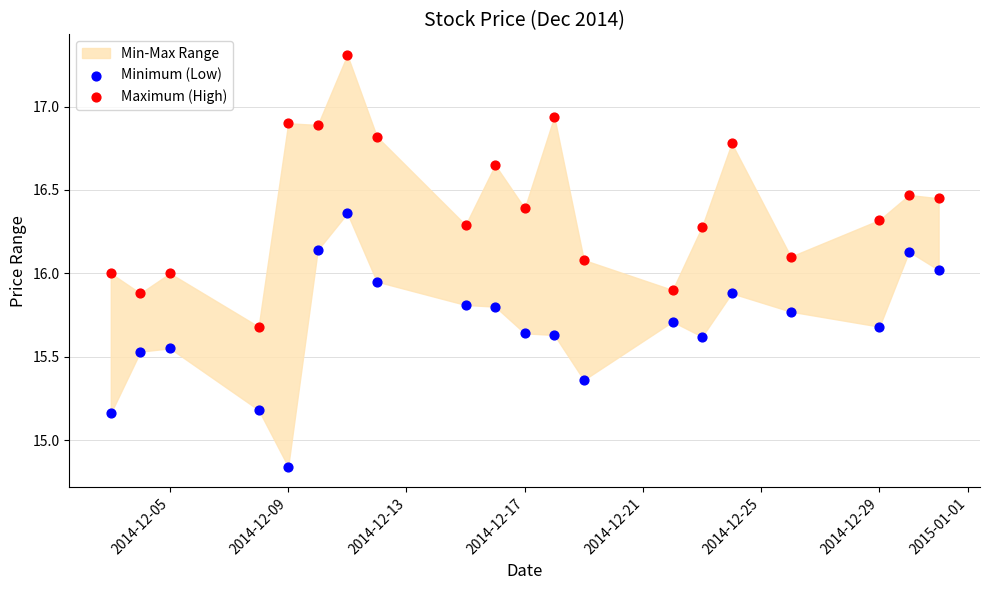

Across all data points, what is the range of Y values (max minus min)?

2.5